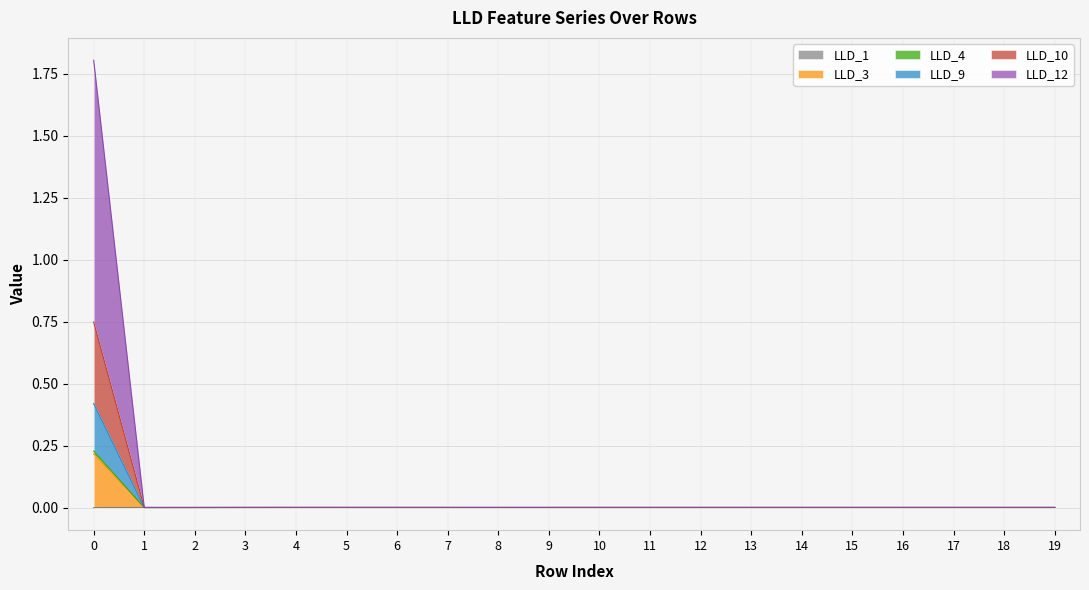

True or false: LLD_10 and LLD_12 intersect in this chart.

False